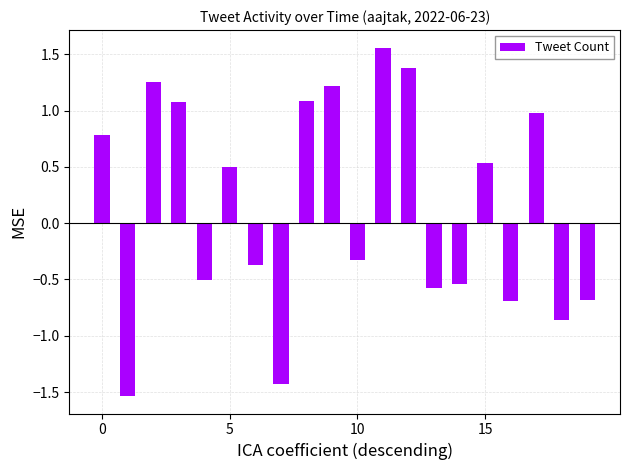

What is the value of the 20th bar from the left?

-0.7